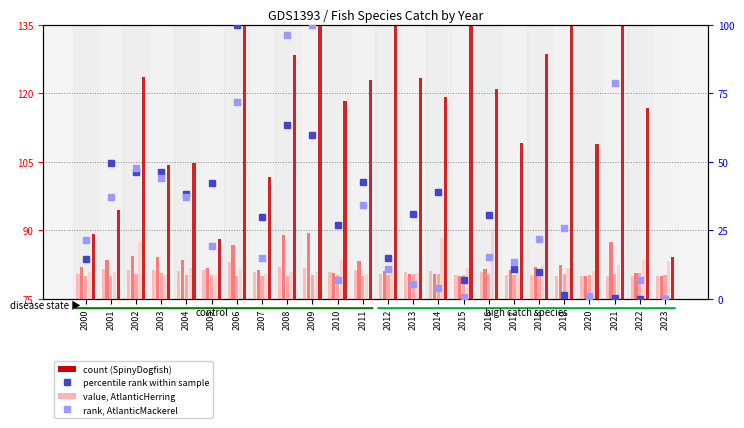

Reading right to left, transcribe all the data shown in this chart.

AtlanticHerring: 80.0	80.0	80.0	80.0	80.0	80.3	80.3	80.9	80.2	81.2	80.9	80.4	81.3	80.8	81.8	81.9	80.9	83.0	81.3	81.2	81.4	81.4	81.5	80.4
AtlanticMackerel: 80.0	80.7	87.4	80.1	82.5	82.1	81.3	81.5	80.1	80.4	80.6	81.1	83.2	80.7	89.4	89.1	81.4	86.8	81.9	83.5	84.2	84.5	83.5	82.1
BlackSeaBass: 80.2	80.8	80.6	80.3	80.4	80.3	80.3	80.6	80.3	80.5	80.4	80.2	80.1	80.2	80.2	80.1	80.1	80.1	80.3	80.3	80.7	80.4	80.1	80.1
Scup: 83.3	83.6	82.4	81.1	81.9	82.5	81.6	90.4	81.8	88.3	80.8	82.0	80.6	83.5	80.9	80.9	80.4	81.6	80.2	81.9	80.2	87.4	80.8	80.9
SpinyDogfish: 84.1	116.7	165.7	108.8	137.5	128.6	109.1	120.9	141.9	119.2	123.4	172.7	122.9	118.3	146.4	128.4	101.7	149.1	88.2	104.8	104.4	123.6	94.6	89.3